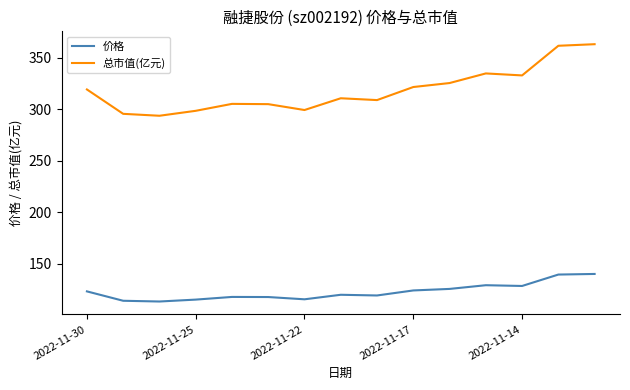

Which series has the largest range (max minus min)?

总市值(亿元)